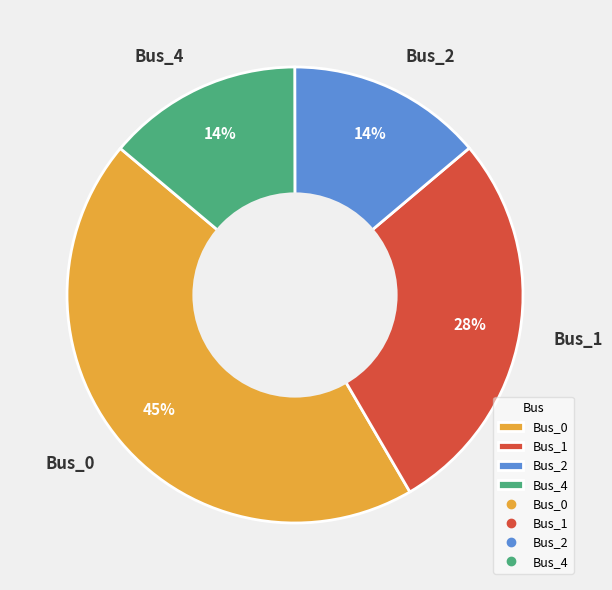

Which slice is the largest?

Bus_0